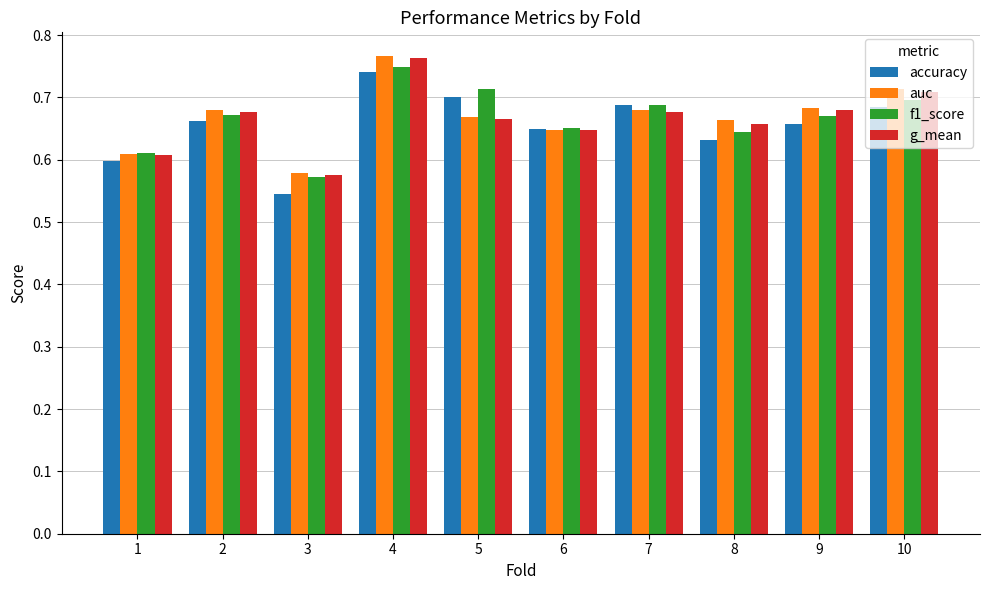

Where is g_mean nearest to the value 0?

3